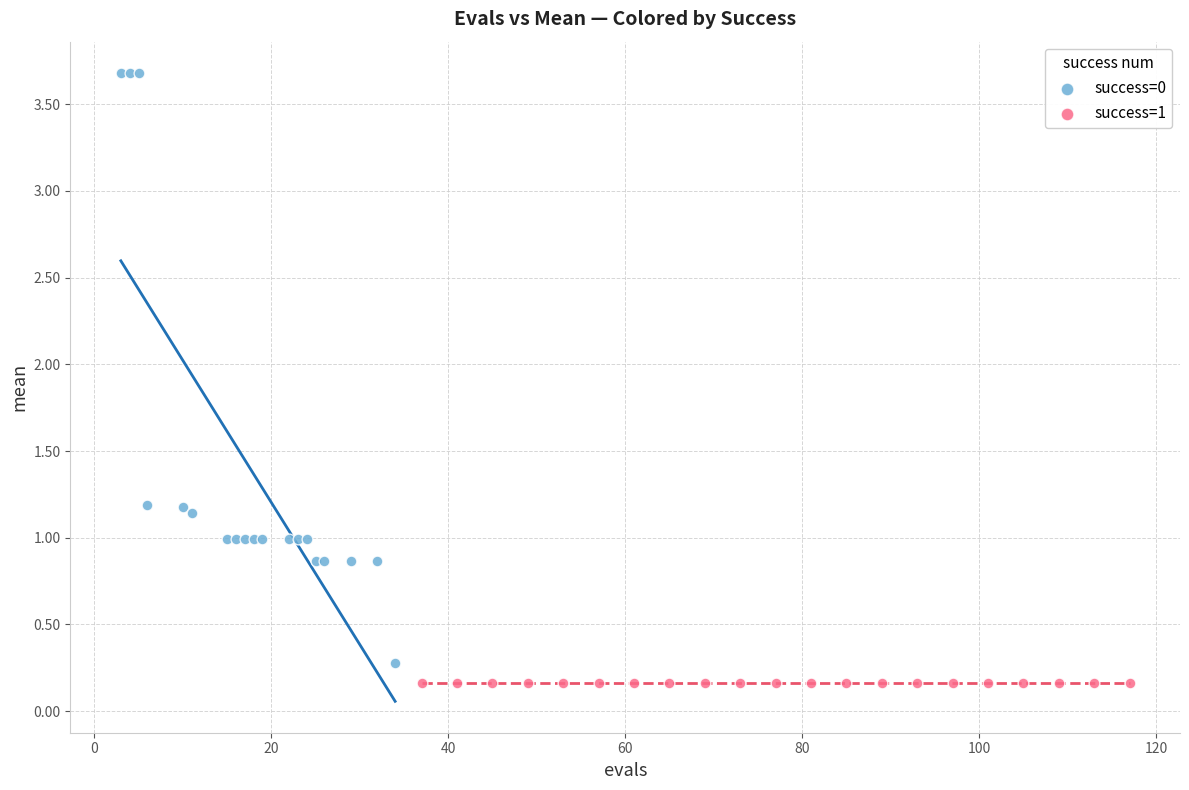

Which series reaches the maximum Y coordinate?

success=0